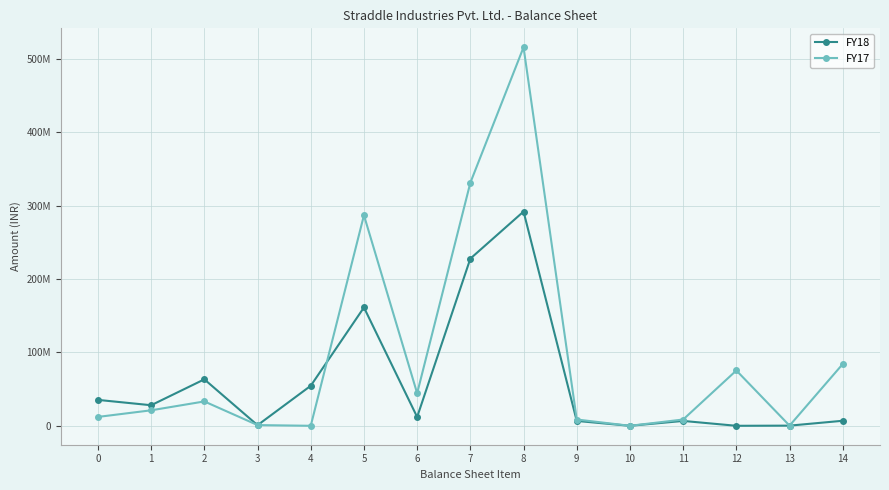

Is this an area chart (filled region under the line)?

No